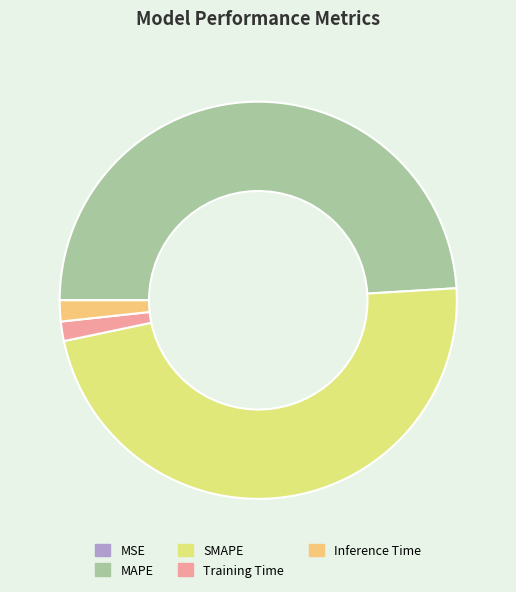

True or false: MAPE accounts for 58% of the total.

False